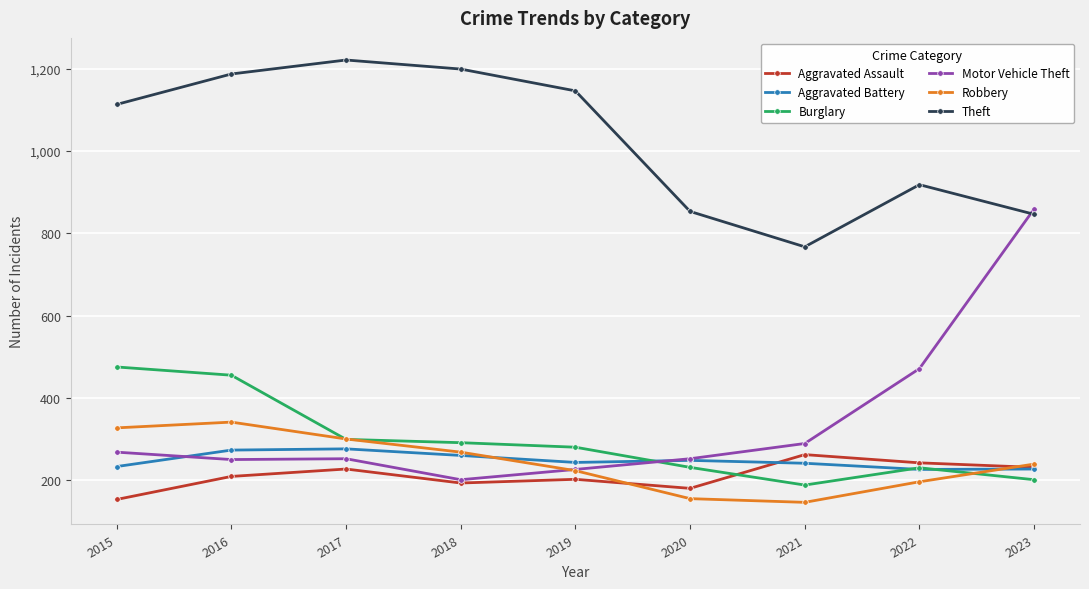

What is the highest value of the Theft series?

1221